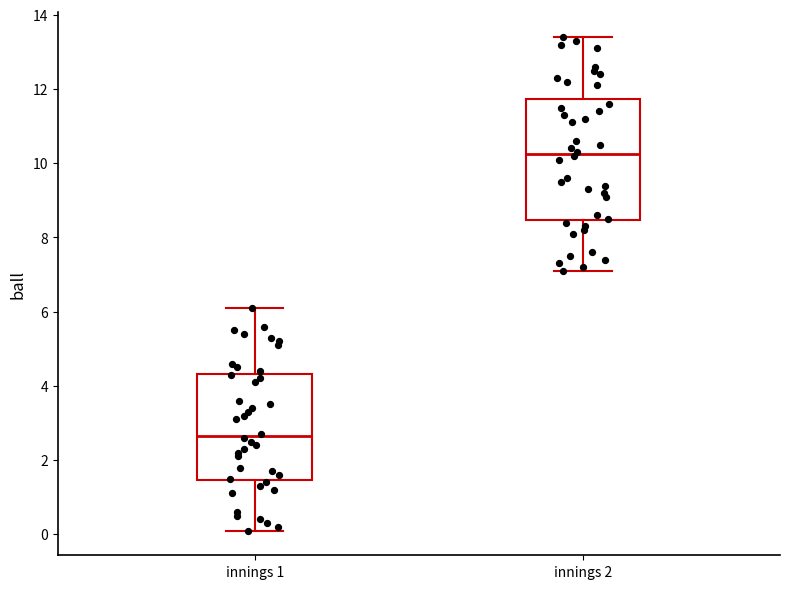

Where does the upper whisker of the box for innings 2 end on the y-axis? The values are not printed on the chart, so give them approximately, as read against the axis.

13.4